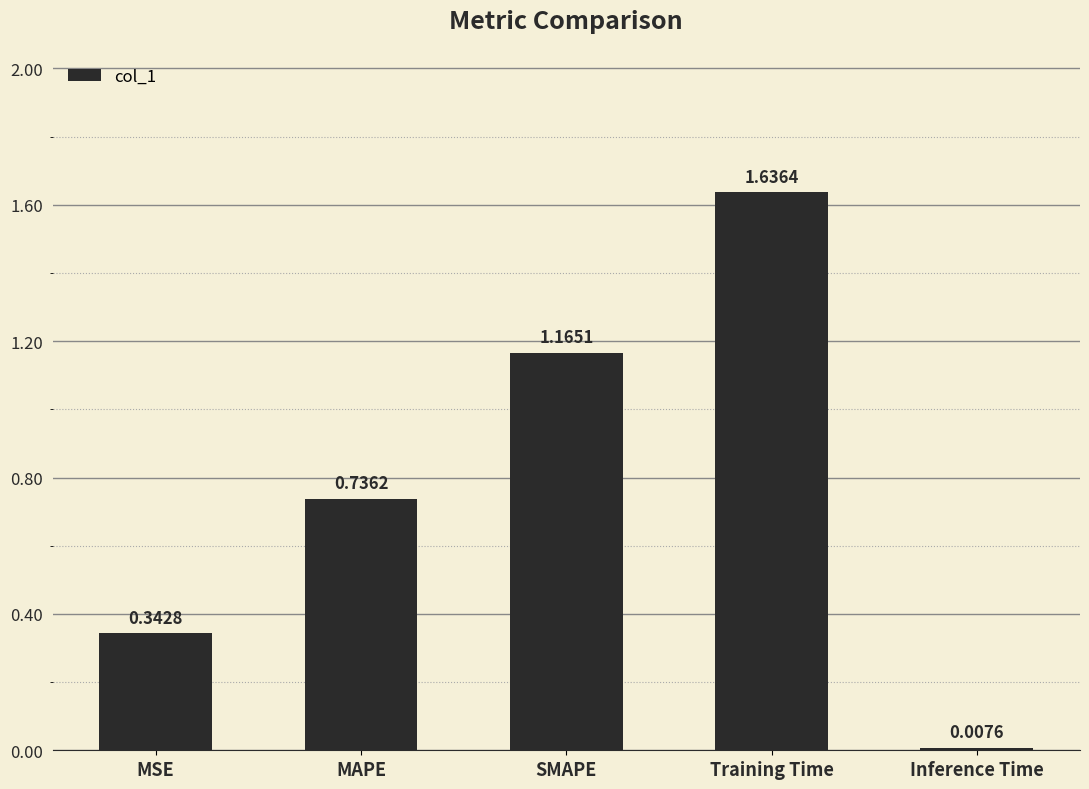

What is the difference between the maximum and second lowest values?

1.3